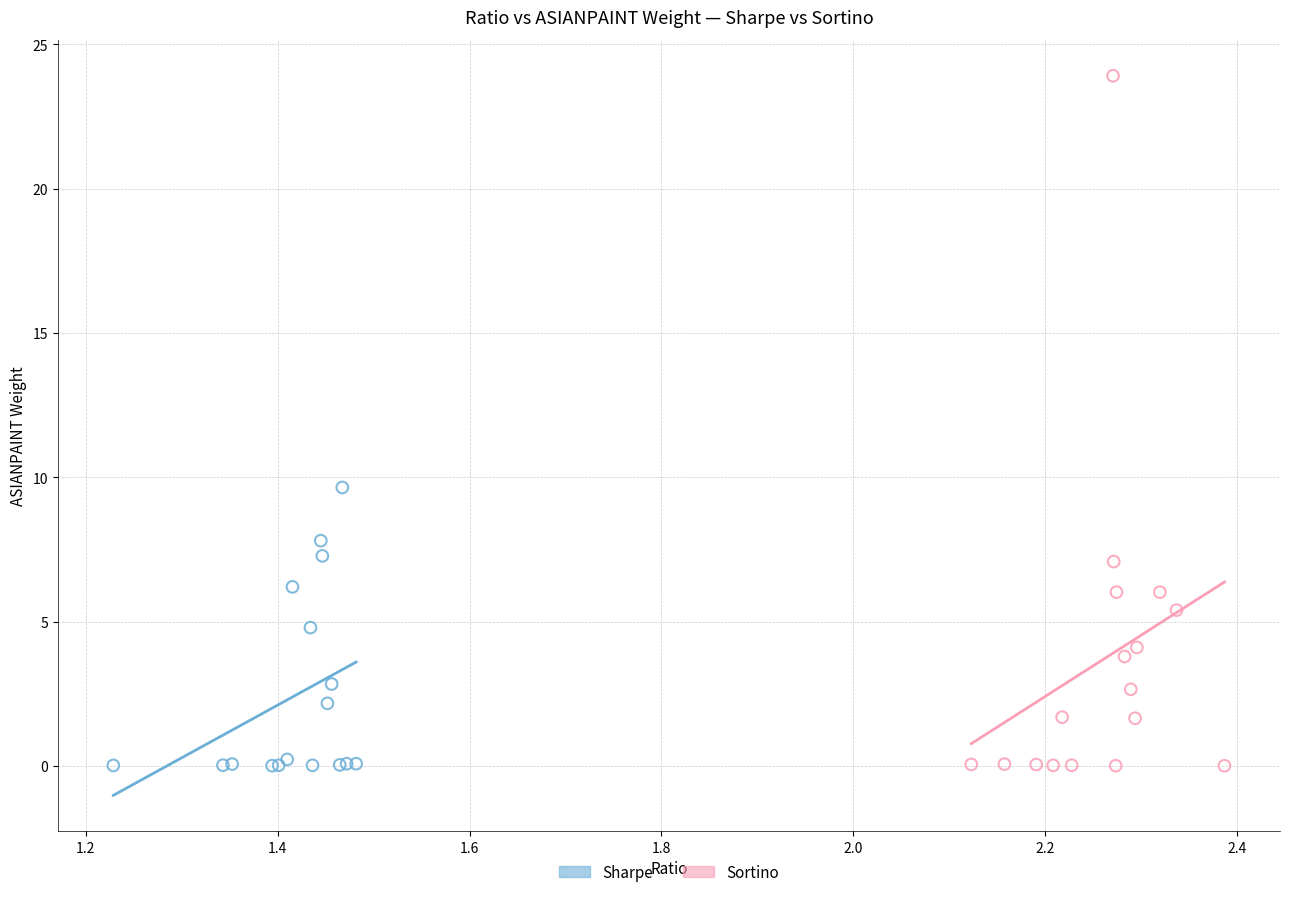

Which series reaches the maximum Y coordinate?

Sortino